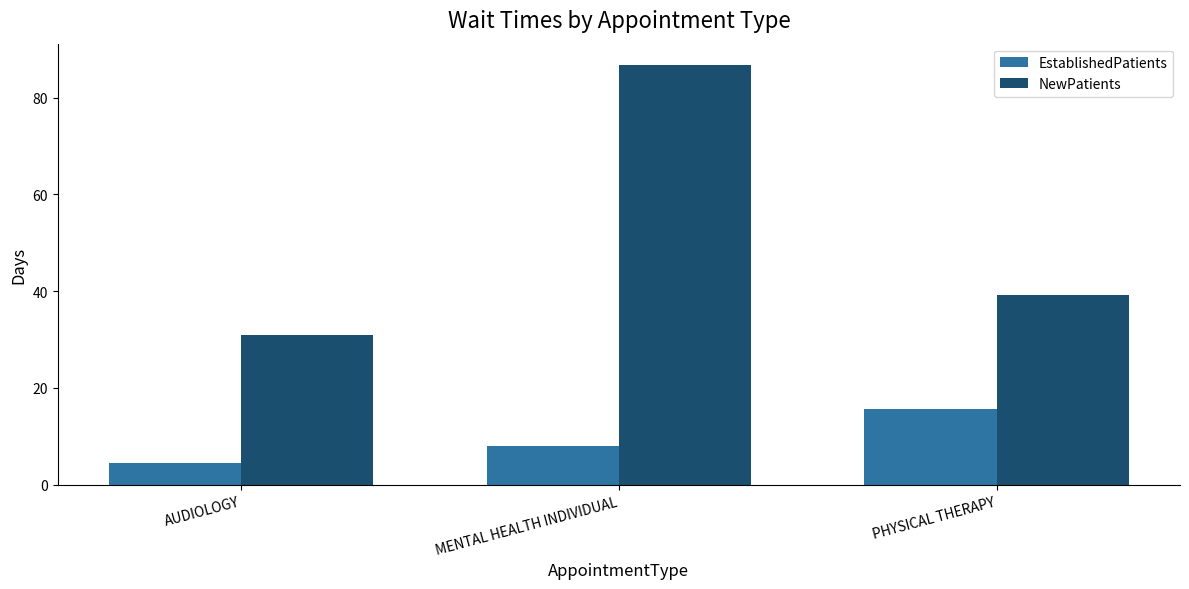

Are the bars grouped side by side (vs. stacked)?

Yes